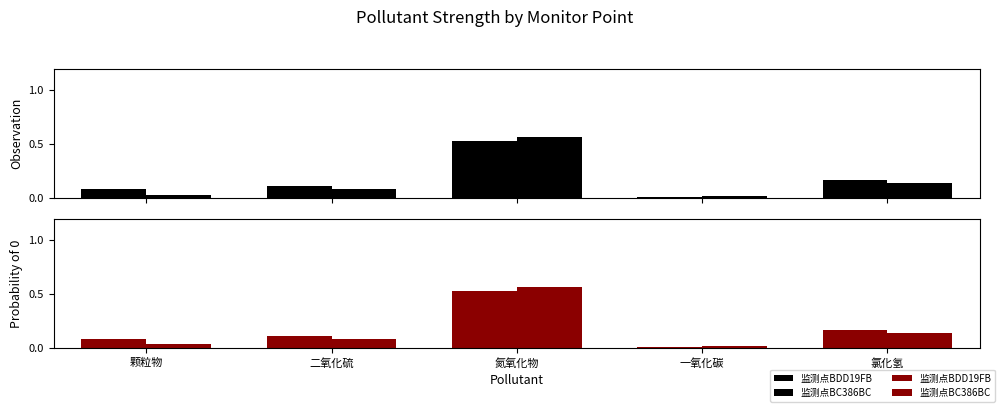

Rank the series by their average value, from lowest to highest.

监测点BC386BC, 监测点BDD19FB